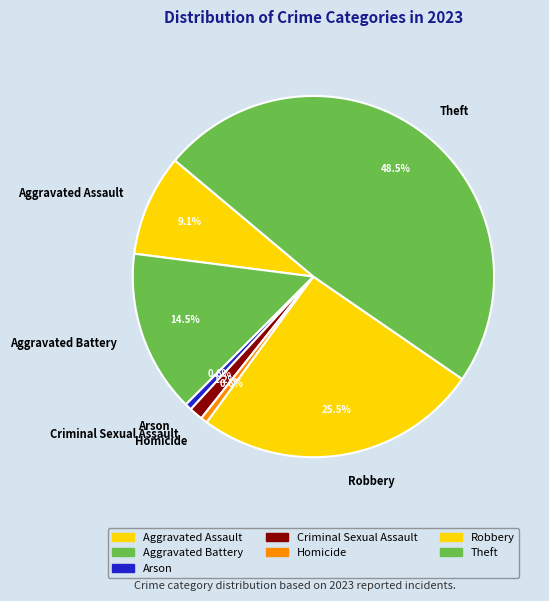

Which category has the biggest portion of the pie?

Theft